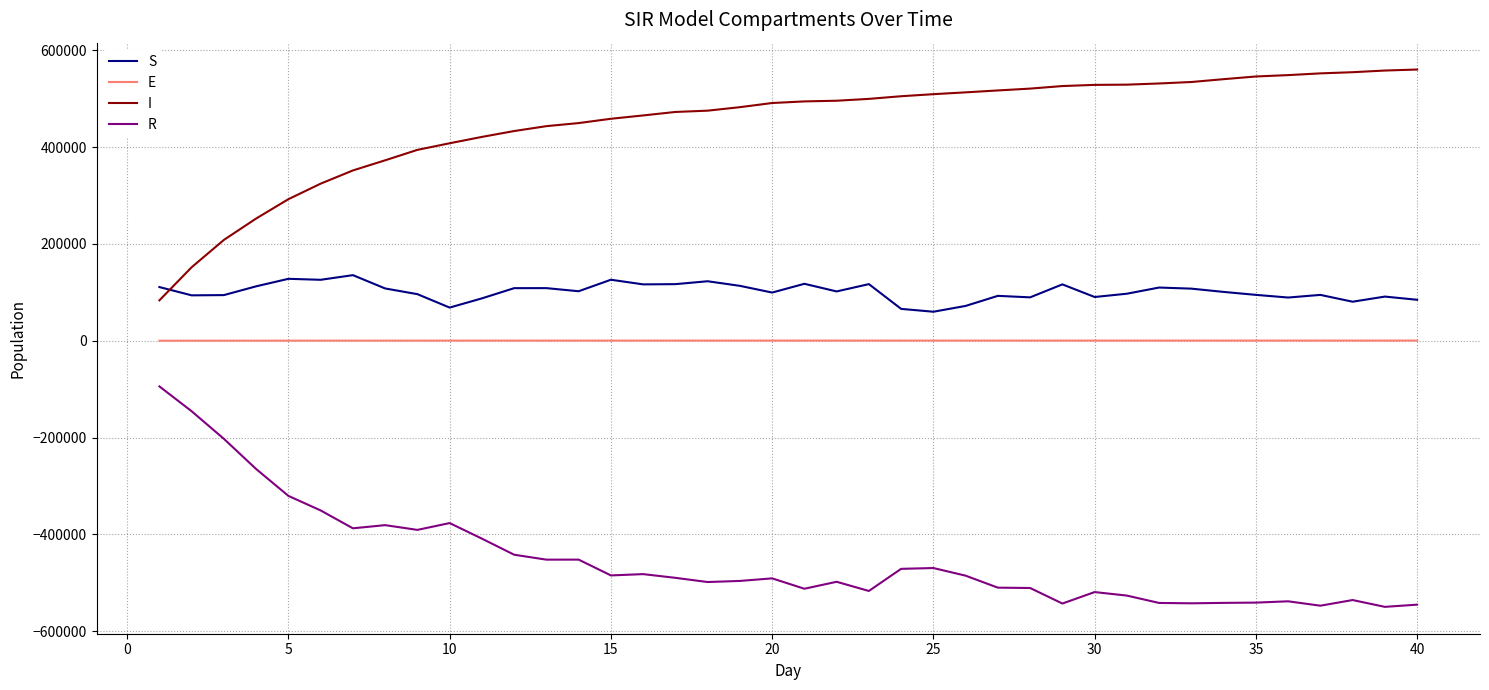

At how many categories does at least one series exceed 199521?

38